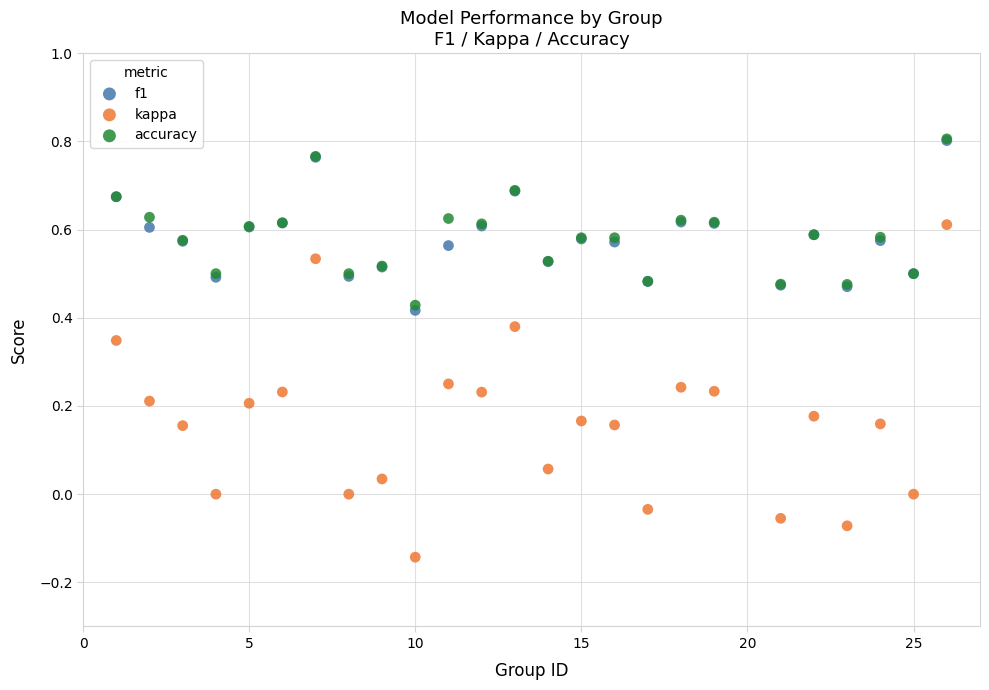

Which series has the largest Y range (max minus min)?

kappa